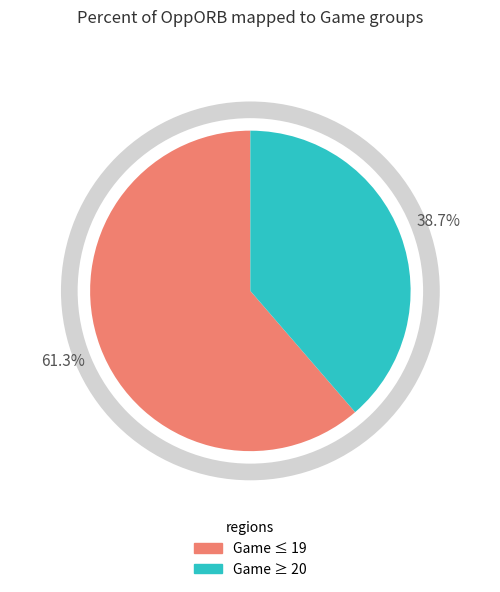

Does any single category account for the majority?

Yes